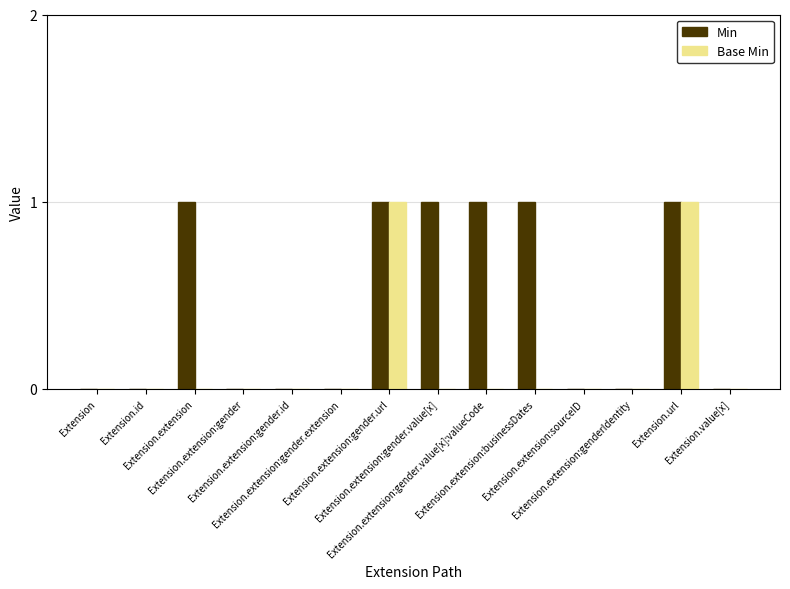

Reading right to left, list all the values displayed in this chart.

Min: Extension.value[x]=0	Extension.url=1	Extension.extension:genderIdentity=0	Extension.extension:sourceID=0	Extension.extension:businessDates=1	Extension.extension:gender.value[x]:valueCode=1	Extension.extension:gender.value[x]=1	Extension.extension:gender.url=1	Extension.extension:gender.extension=0	Extension.extension:gender.id=0	Extension.extension:gender=0	Extension.extension=1	Extension.id=0	Extension=0
Base Min: Extension.value[x]=0	Extension.url=1	Extension.extension:genderIdentity=0	Extension.extension:sourceID=0	Extension.extension:businessDates=0	Extension.extension:gender.value[x]:valueCode=0	Extension.extension:gender.value[x]=0	Extension.extension:gender.url=1	Extension.extension:gender.extension=0	Extension.extension:gender.id=0	Extension.extension:gender=0	Extension.extension=0	Extension.id=0	Extension=0